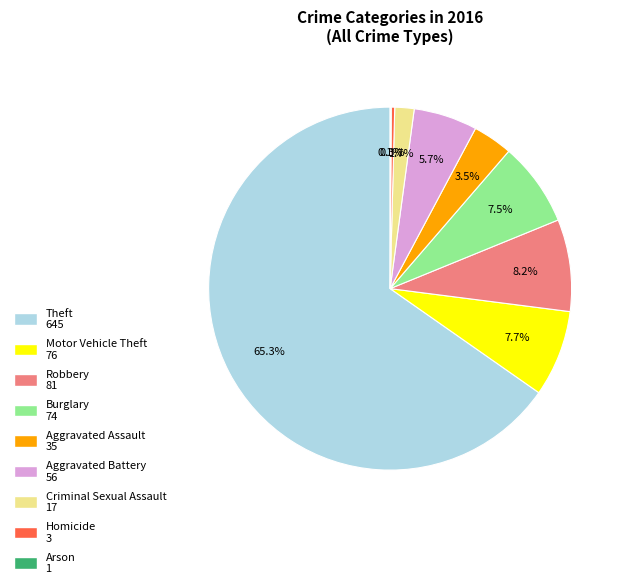

What is the total percentage of Criminal Sexual Assault 17 and Theft 645?

67.0%